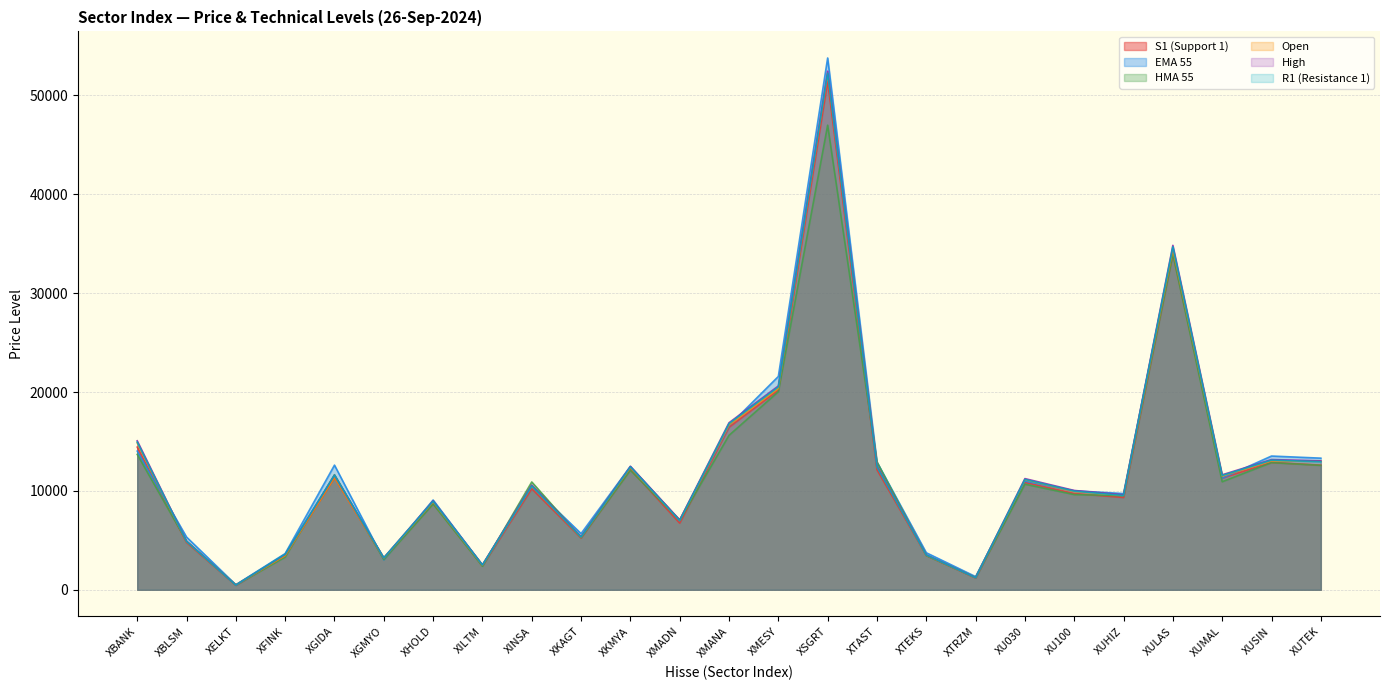

At which category is the sum across all series the highest?

XSGRT